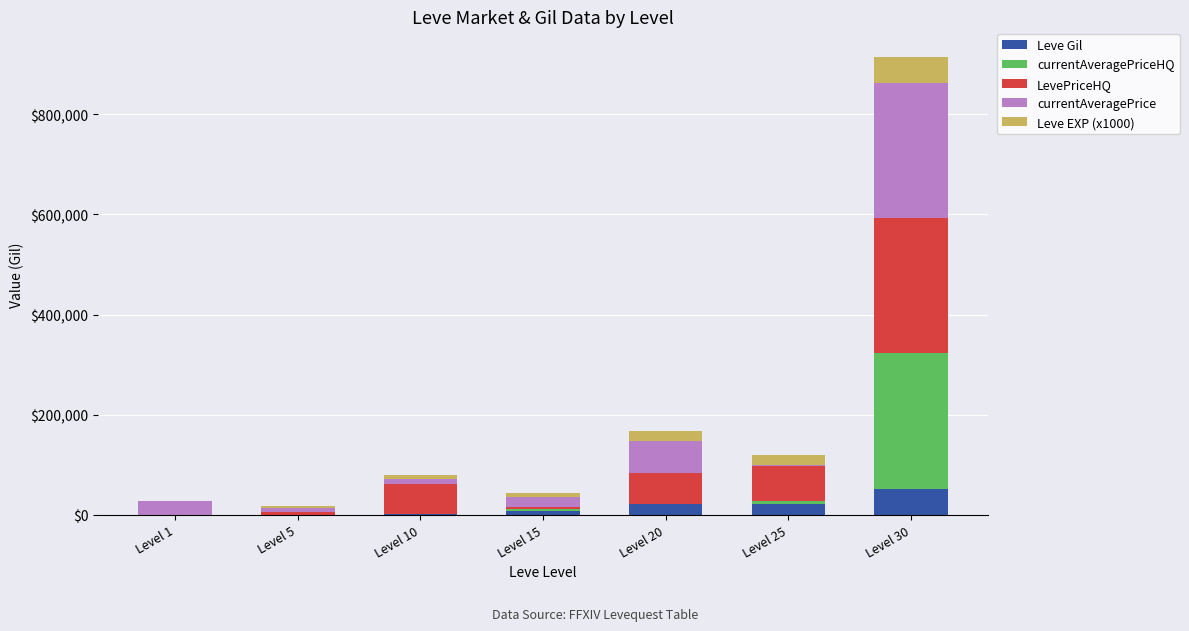

How many categories are shown in the chart?

7